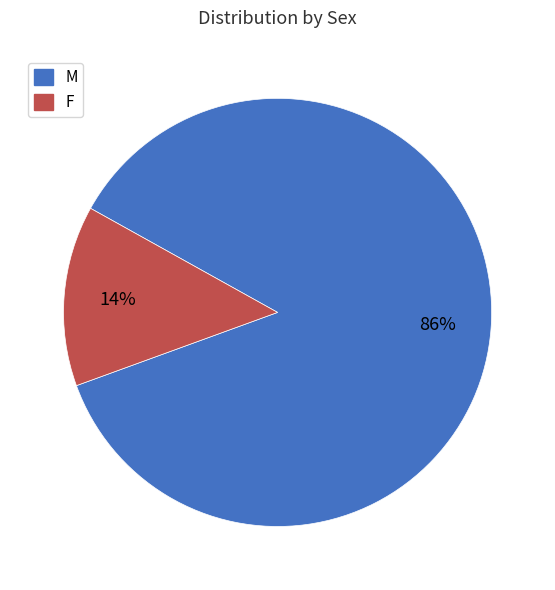

Combined, do M and F account for over 50%?

Yes